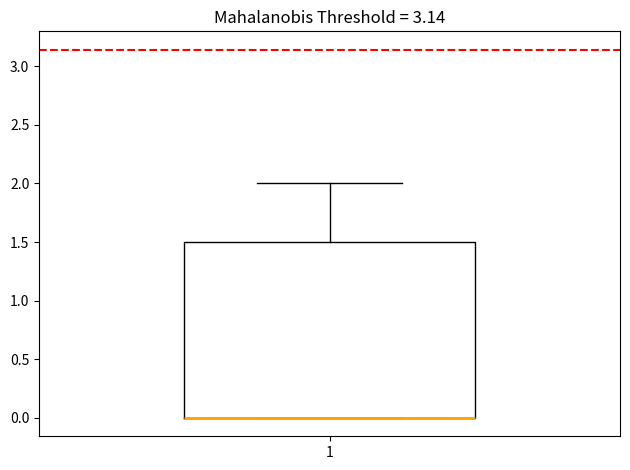

Read this box plot against the y-axis: the position of the median line, the range covered by the box, and the ends of both whiskers. The values are not printed on the chart, so give them approximately, as read against the axis.

median 0.0 (drawn on the box's lower edge), box 0.0 to 1.5, whiskers 0.0 to 2.0